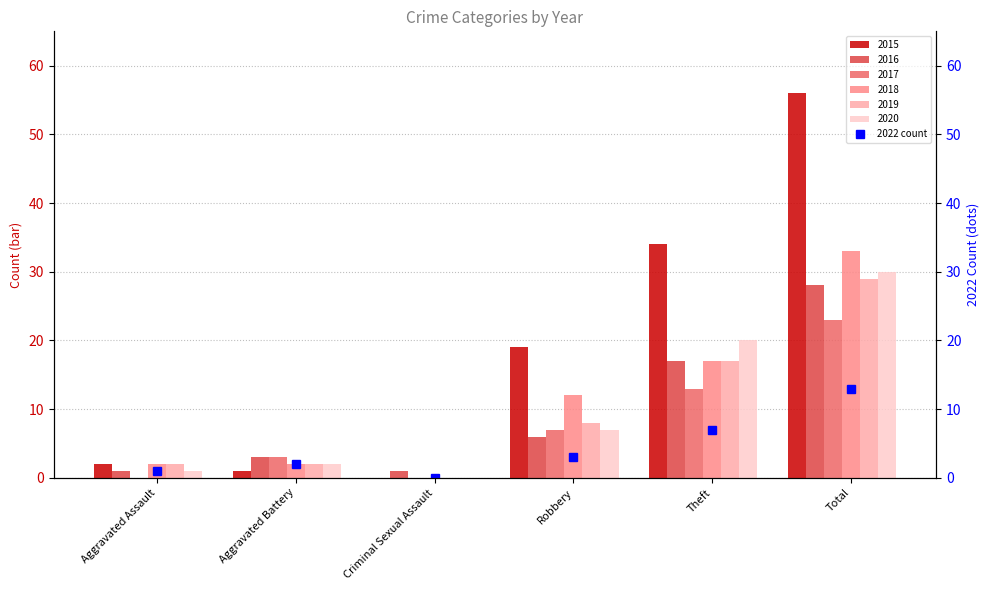

How many values exceed 3?

2